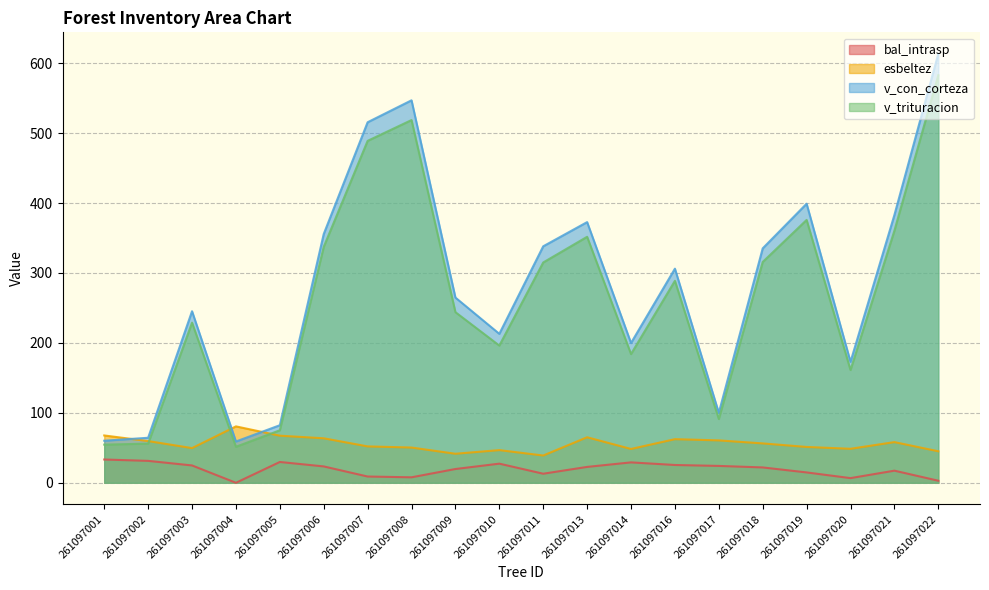

Reading right to left, list all the values displayed in this chart.

bal_intrasp: 2.9	17.3	6.7	14.8	21.9	24.1	25.4	29.2	22.7	12.9	27.4	19.7	7.8	8.9	23.4	29.8	0.0	24.8	31.3	33.3
esbeltez: 45.1	58.2	48.6	51.2	56.3	60.6	62.4	48.4	65.1	39.0	46.7	41.5	50.4	52.0	63.6	67.3	80.7	49.6	59.6	67.7
v_con_corteza: 613.5	382.9	173.0	399.1	335.2	100.0	306.2	199.8	372.8	338.2	213.0	264.8	546.9	515.5	355.7	82.3	59.0	245.3	64.4	60.1
v_trituracion: 582.9	360.5	161.3	375.9	315.7	91.2	288.8	184.1	351.8	315.1	196.2	244.0	518.7	488.9	337.4	75.1	51.5	229.0	56.0	54.5